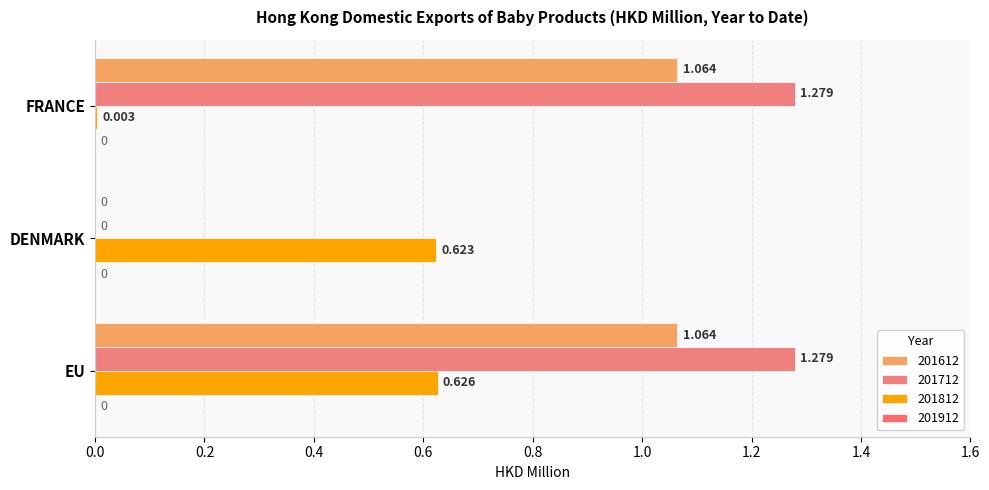

How many data points in 201612 are above 1?

2